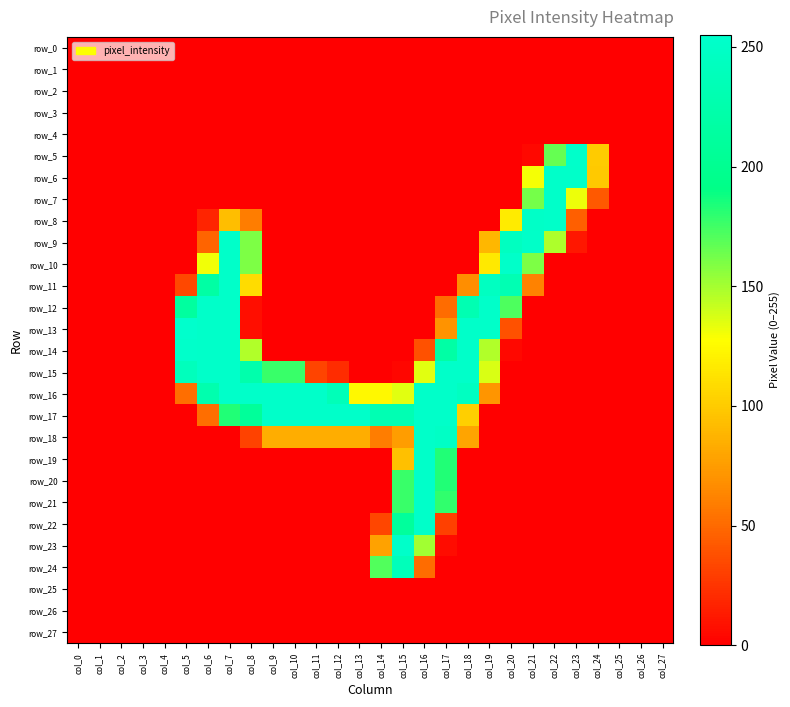

Rank the series at col_16 from lowest to highest value.

row_0, row_1, row_2, row_3, row_4, row_5, row_6, row_7, row_8, row_9, row_10, row_11, row_12, row_13, row_25, row_26, row_27, row_14, row_24, row_15, row_23, row_16, row_17, row_18, row_19, row_20, row_21, row_22